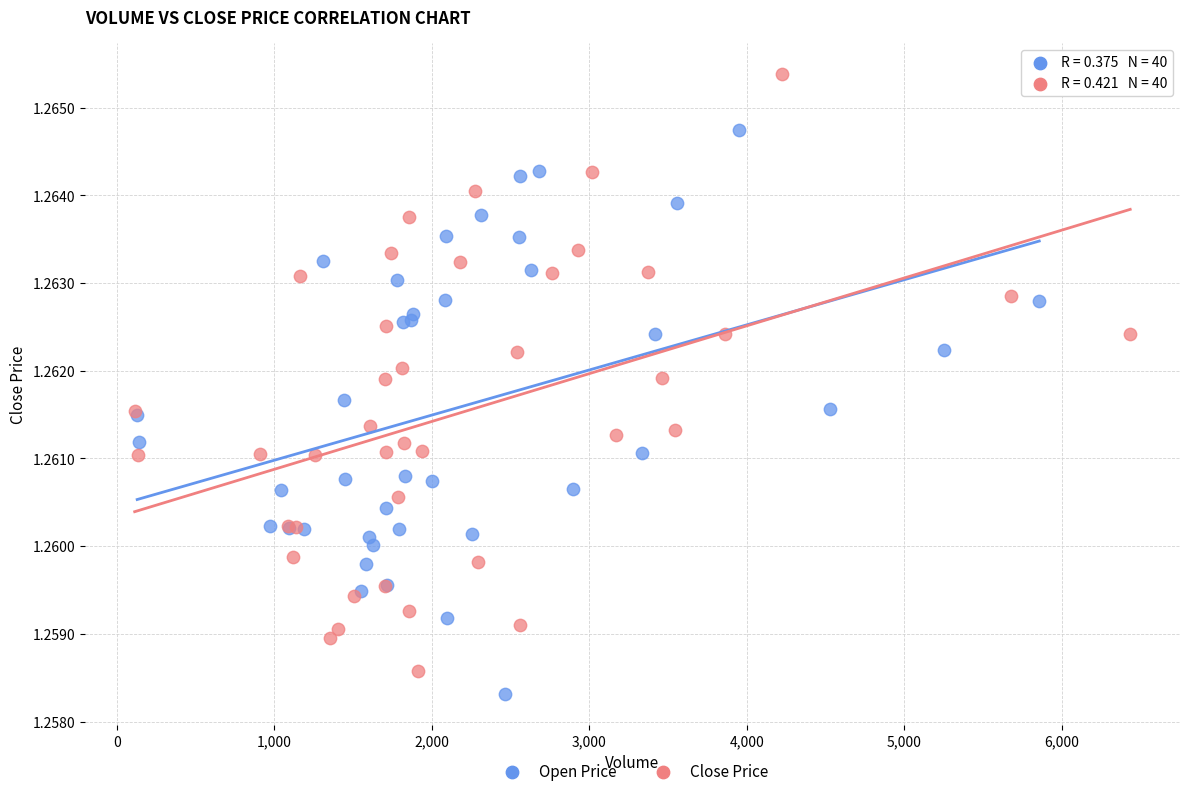

What are all the series names shown in the legend?

Open Price, Close Price